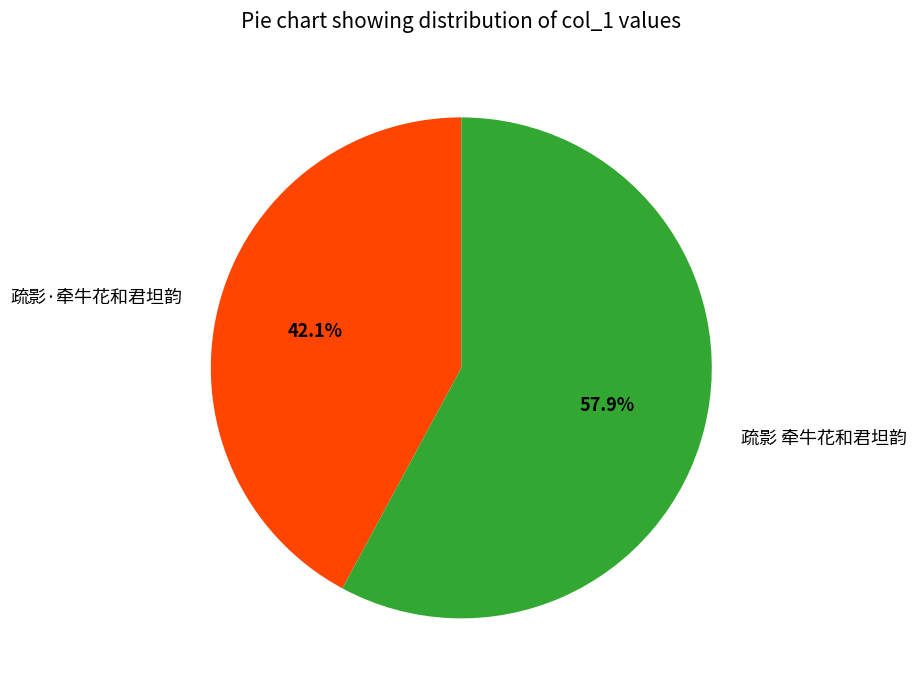

Do 疏影·牵牛花和君坦韵 and 疏影 牵牛花和君坦韵 together represent more than half of the pie?

Yes